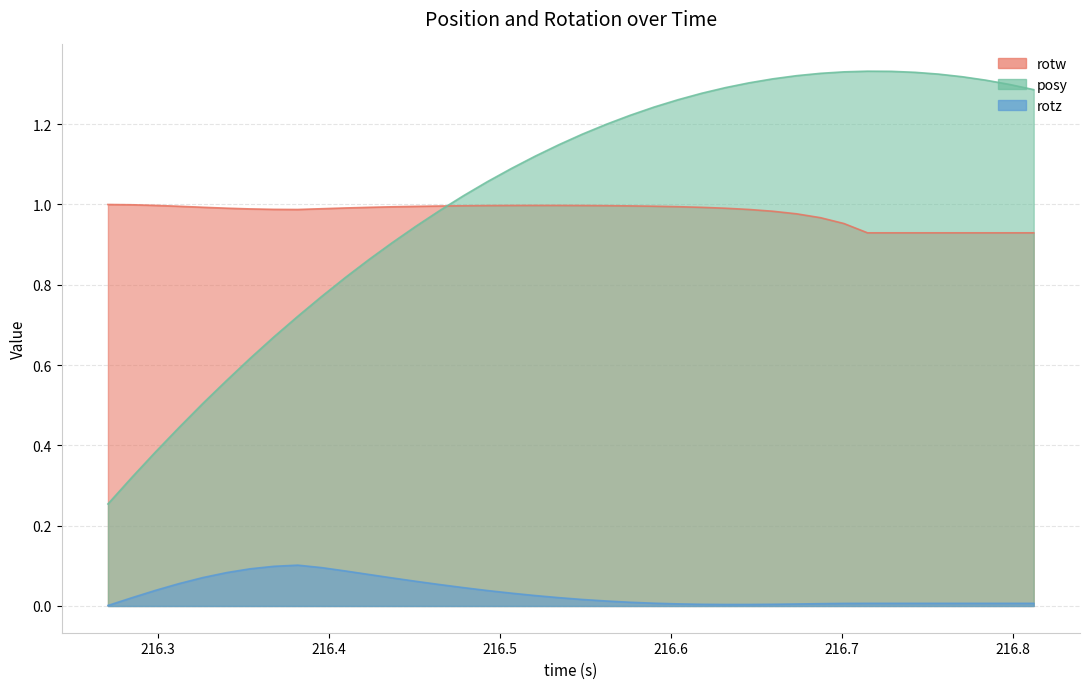

Reading left to right, transcribe all the data shown in this chart.

posy: 216.271=0.3	216.2849=0.3	216.2987=0.4	216.3124=0.4	216.3265=0.5	216.3405=0.6	216.3541=0.6	216.368=0.7	216.382=0.7	216.3959=0.8	216.4099=0.8	216.4237=0.9	216.4373=0.9	216.4512=0.9	216.4652=1.0	216.4791=1.0	216.4929=1.1	216.507=1.1	216.5208=1.1	216.5347=1.1	216.5483=1.2	216.5625=1.2	216.5762=1.2	216.5903=1.2	216.6044=1.3	216.6183=1.3	216.6321=1.3	216.6458=1.3	216.6597=1.3	216.6737=1.3	216.6877=1.3	216.7014=1.3	216.7152=1.3	216.7291=1.3	216.743=1.3	216.7567=1.3	216.7706=1.3	216.7844=1.3	216.7982=1.3	216.8124=1.3
rotz: 216.271=0.0	216.2849=0.0	216.2987=0.0	216.3124=0.1	216.3265=0.1	216.3405=0.1	216.3541=0.1	216.368=0.1	216.382=0.1	216.3959=0.1	216.4099=0.1	216.4237=0.1	216.4373=0.1	216.4512=0.1	216.4652=0.1	216.4791=0.0	216.4929=0.0	216.507=0.0	216.5208=0.0	216.5347=0.0	216.5483=0.0	216.5625=0.0	216.5762=0.0	216.5903=0.0	216.6044=0.0	216.6183=0.0	216.6321=0.0	216.6458=0.0	216.6597=0.0	216.6737=0.0	216.6877=0.0	216.7014=0.0	216.7152=0.0	216.7291=0.0	216.743=0.0	216.7567=0.0	216.7706=0.0	216.7844=0.0	216.7982=0.0	216.8124=0.0
rotw: 216.271=1.0	216.2849=1.0	216.2987=1.0	216.3124=1.0	216.3265=1.0	216.3405=1.0	216.3541=1.0	216.368=1.0	216.382=1.0	216.3959=1.0	216.4099=1.0	216.4237=1.0	216.4373=1.0	216.4512=1.0	216.4652=1.0	216.4791=1.0	216.4929=1.0	216.507=1.0	216.5208=1.0	216.5347=1.0	216.5483=1.0	216.5625=1.0	216.5762=1.0	216.5903=1.0	216.6044=1.0	216.6183=1.0	216.6321=1.0	216.6458=1.0	216.6597=1.0	216.6737=1.0	216.6877=1.0	216.7014=1.0	216.7152=0.9	216.7291=0.9	216.743=0.9	216.7567=0.9	216.7706=0.9	216.7844=0.9	216.7982=0.9	216.8124=0.9